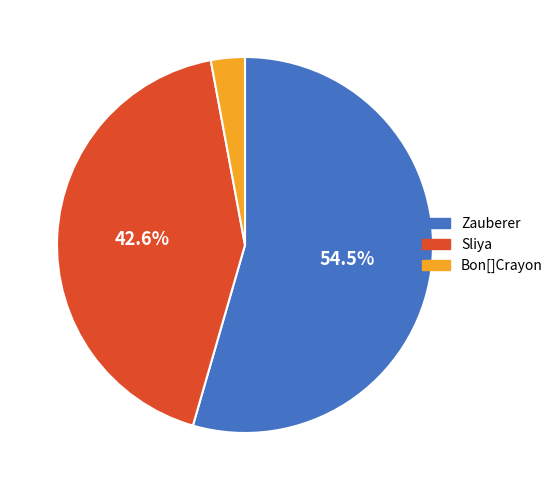

What is the largest slice in the pie chart?

Zauberer